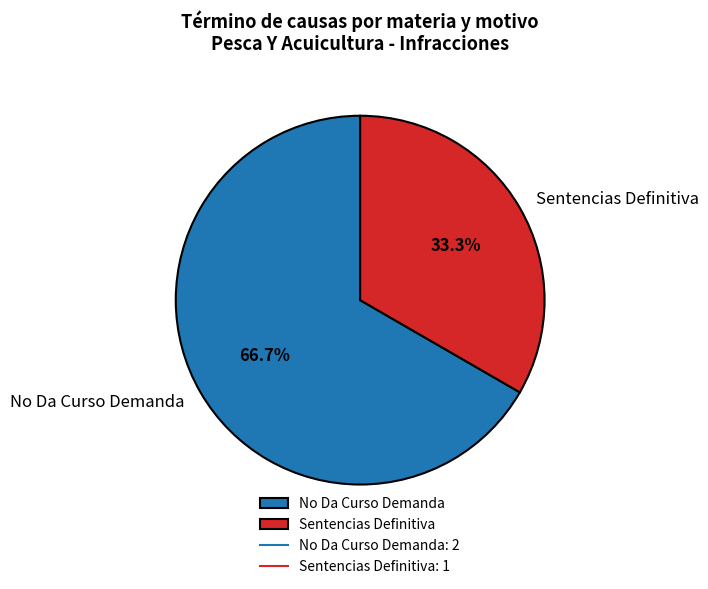

To the nearest percent, what portion does No Da Curso Demanda represent?

67%